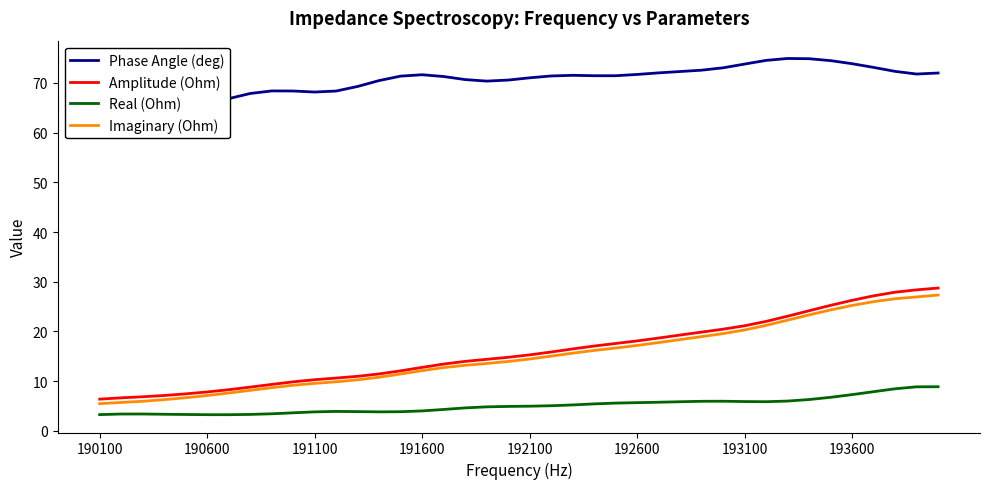

At how many categories does at least one series exceed 36?

40